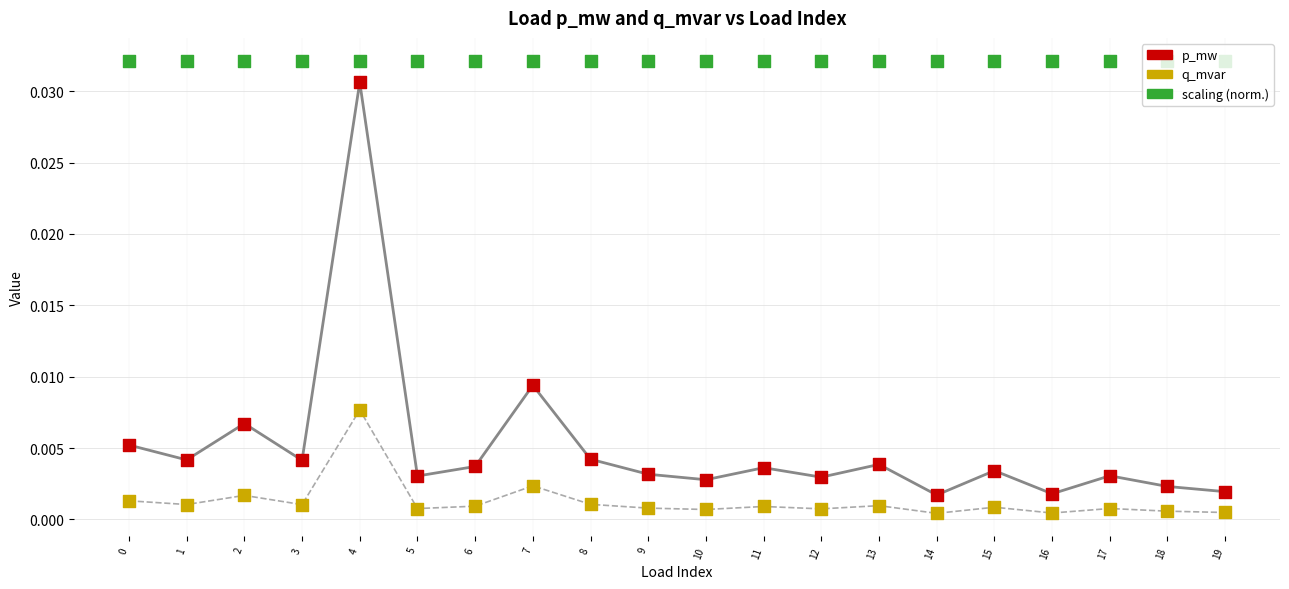

Which series has the widest spread of Y values?

p_mw